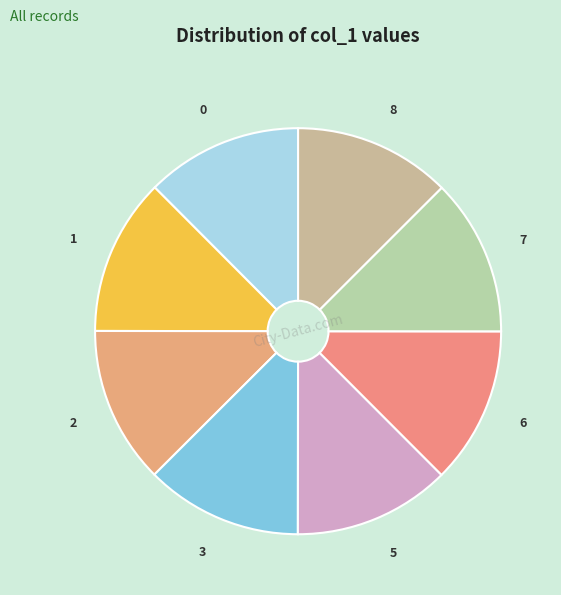

Combined, do 0 and 3 account for over 50%?

No